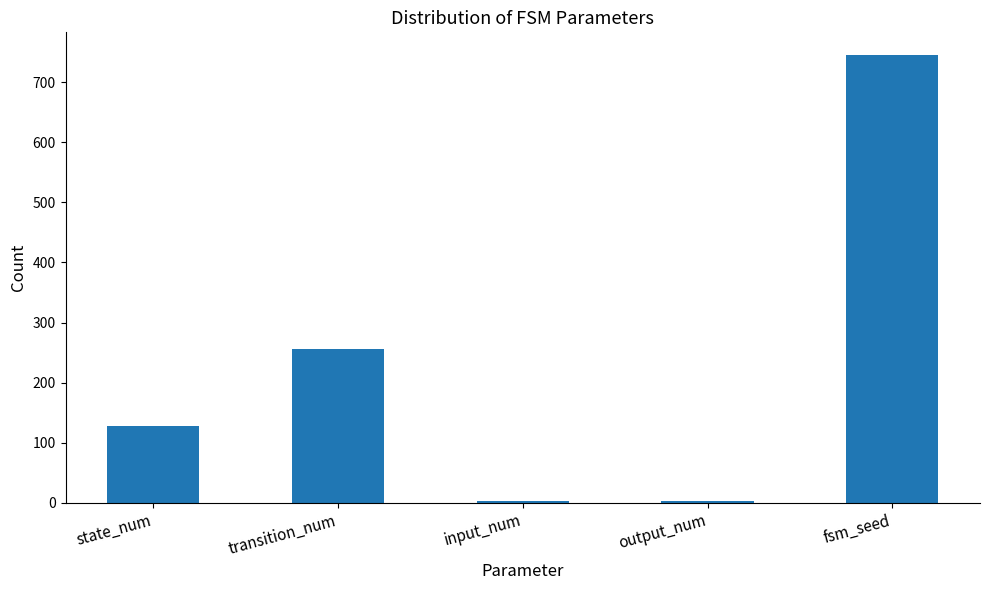

What is the maximum value shown in the chart?

746